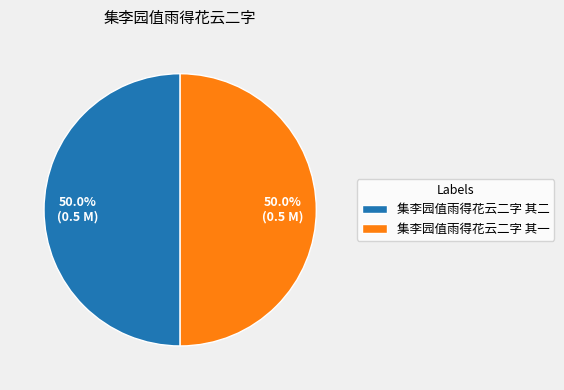

To the nearest percent, what percentage of the pie is 集李园值雨得花云二字 其一?

50%